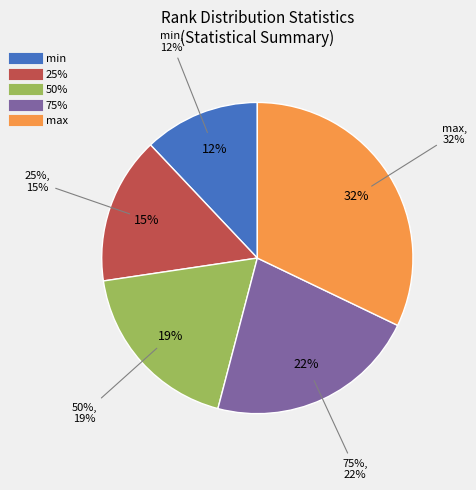

Is it true that mean is 20% of the pie?

False